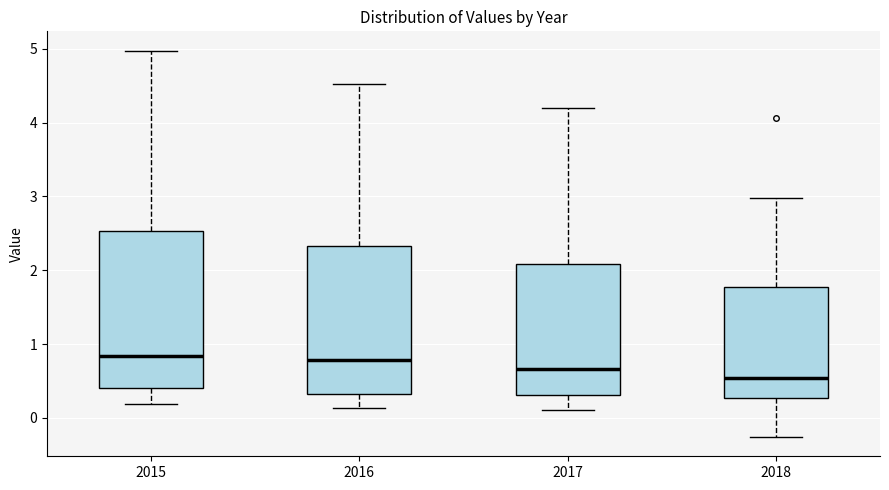

Reading left to right, transcribe this box plot: for each box, give where its median line is, the range the box spans, and where its two whiskers end, as read against the y-axis. The values are not printed on the chart, so give them approximately, as read against the axis.

2015: median 0.8, box 0.4 to 2.5, whiskers 0.2 to 5.0
2016: median 0.8, box 0.3 to 2.3, whiskers 0.1 to 4.5
2017: median 0.7, box 0.3 to 2.1, whiskers 0.1 to 4.2
2018: median 0.5, box 0.3 to 1.8, whiskers -0.3 to 3.0